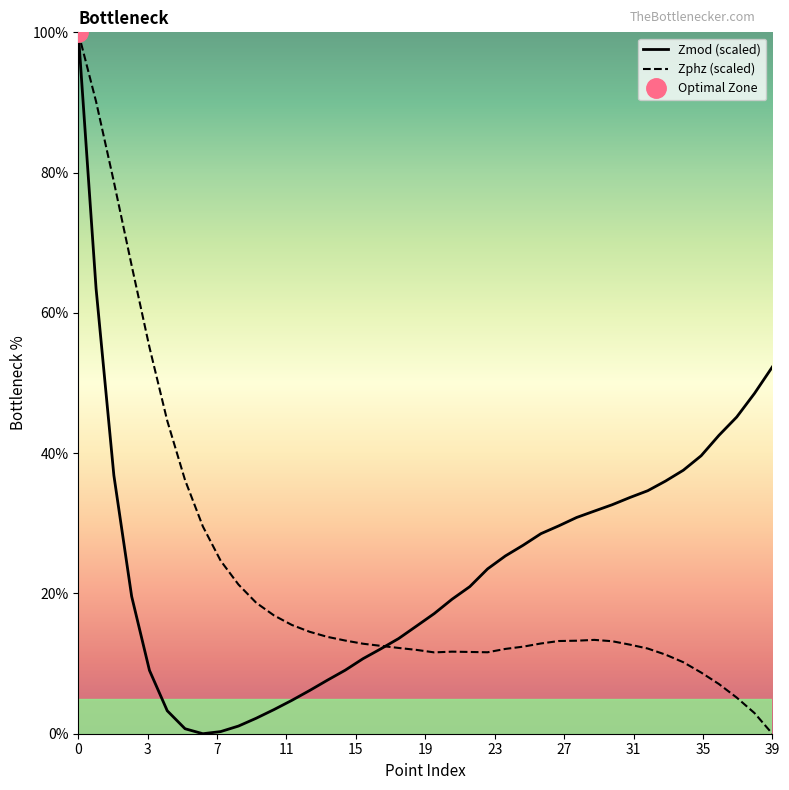

Where is the first local minimum for Zphz?

20